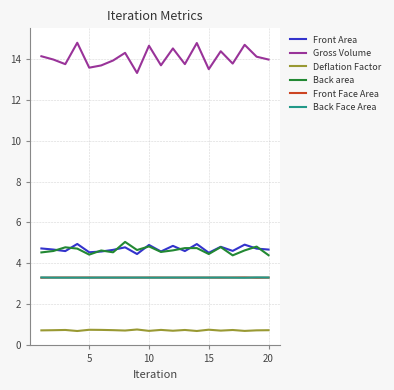

Which series has the largest range (max minus min)?

Gross Volume